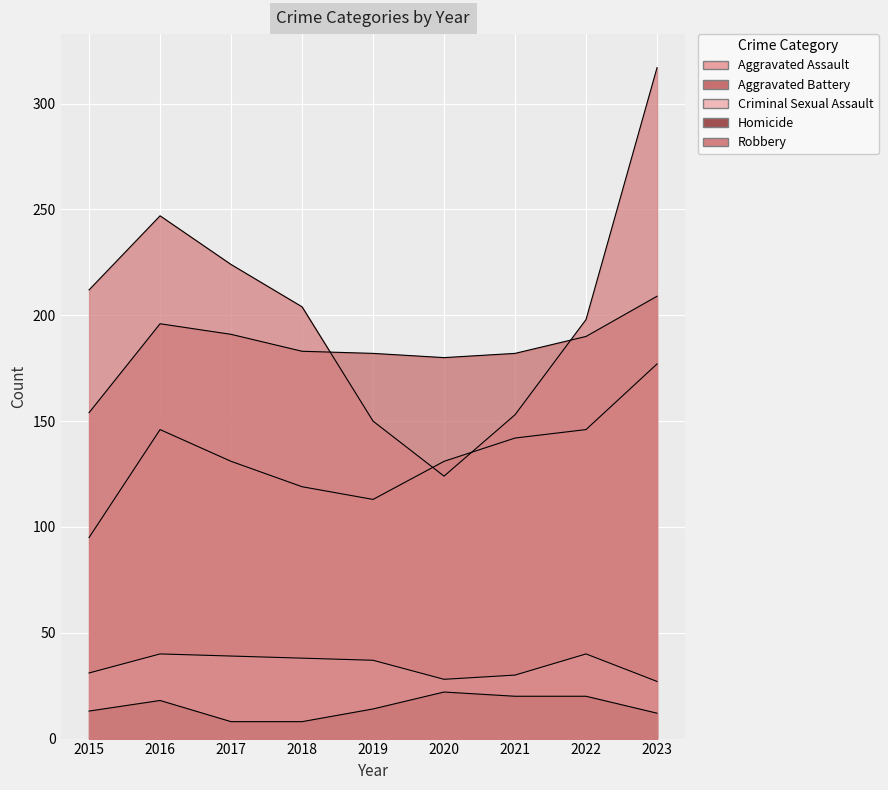

What is the average value of the Aggravated Assault series?

133